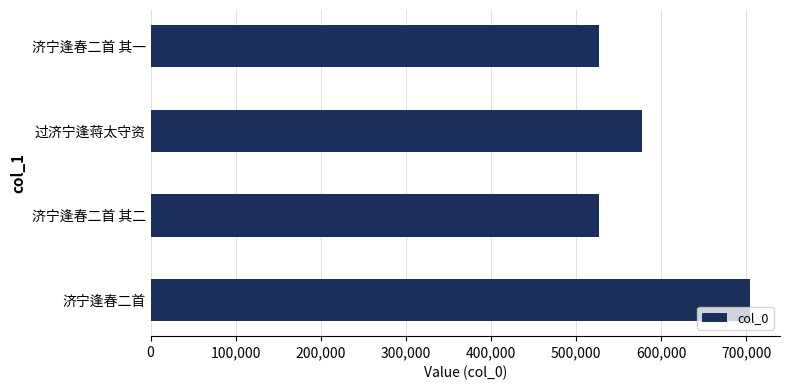

Between 济宁逢春二首 其二 and 过济宁逢蒋太守资, which is larger?

过济宁逢蒋太守资